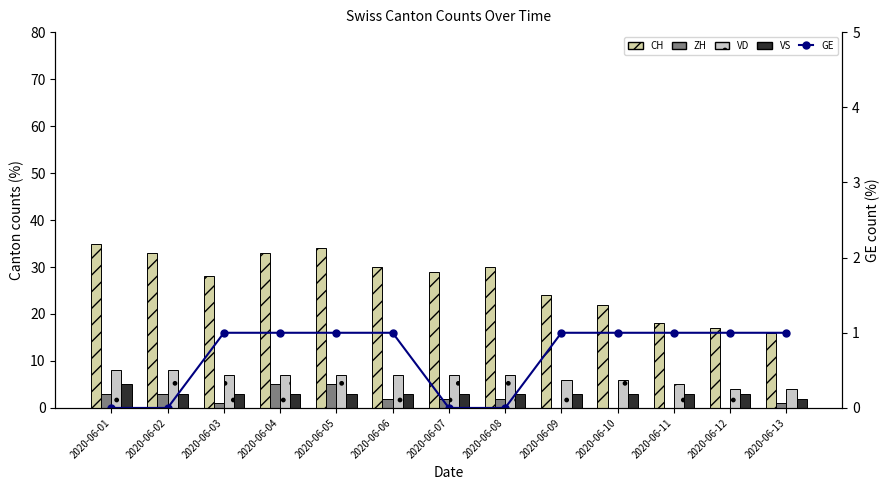

At which label does ZH reach its minimum?

2020-06-09